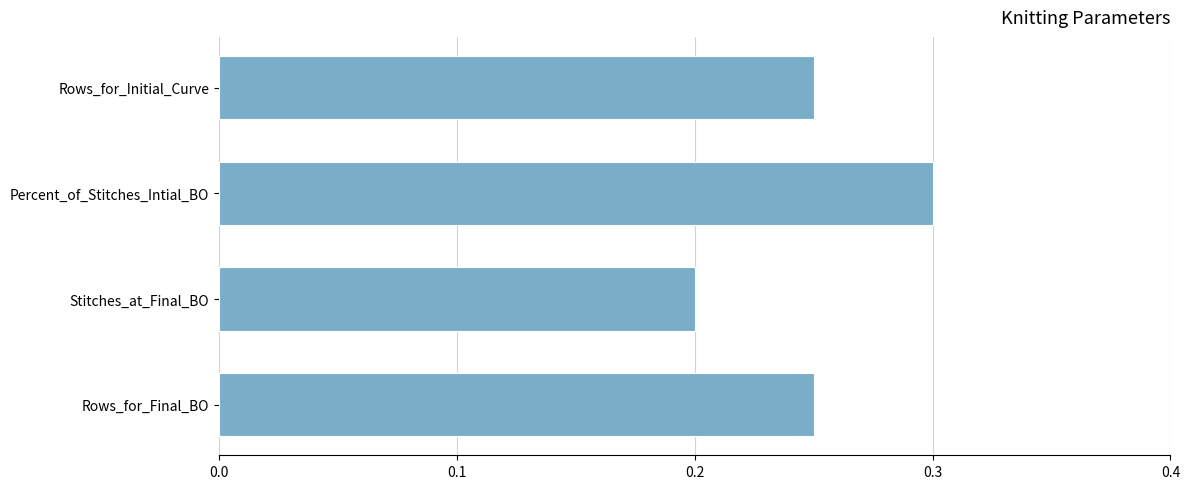

What is the value of the 2nd bar from the top?

0.3